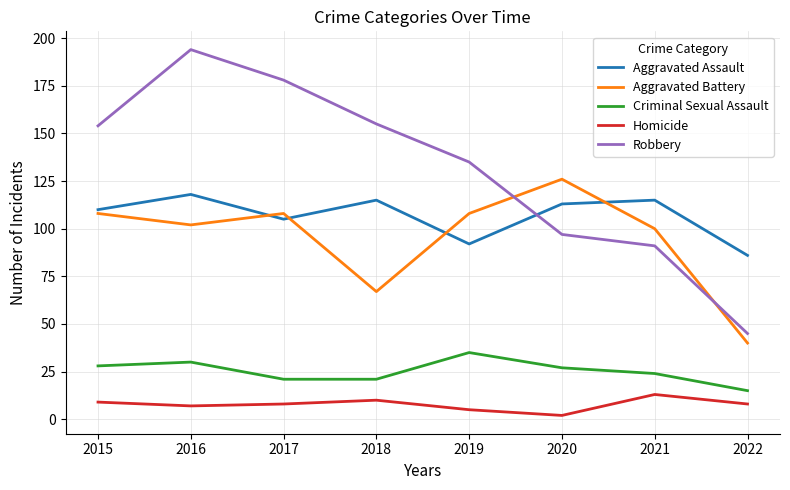

What value does the Aggravated Assault series have at 2020, to the nearest 10?

110